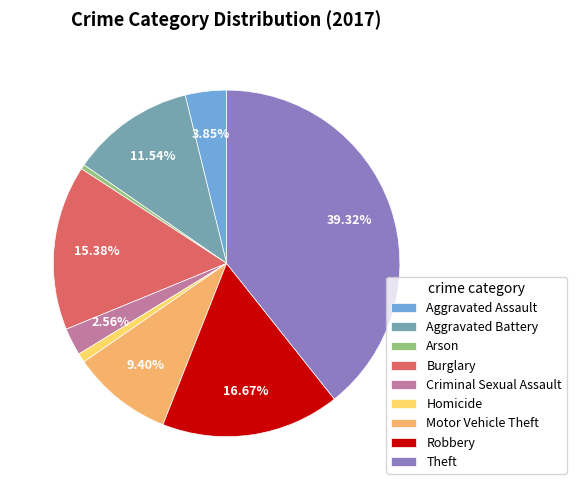

Is the sum of Robbery and Arson greater than half?

No